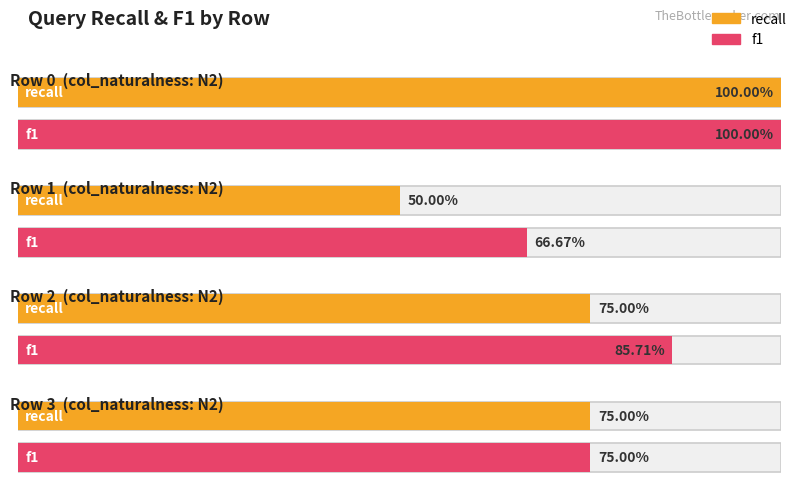

What is the sum of the recall values at 3 and 2?

1.5